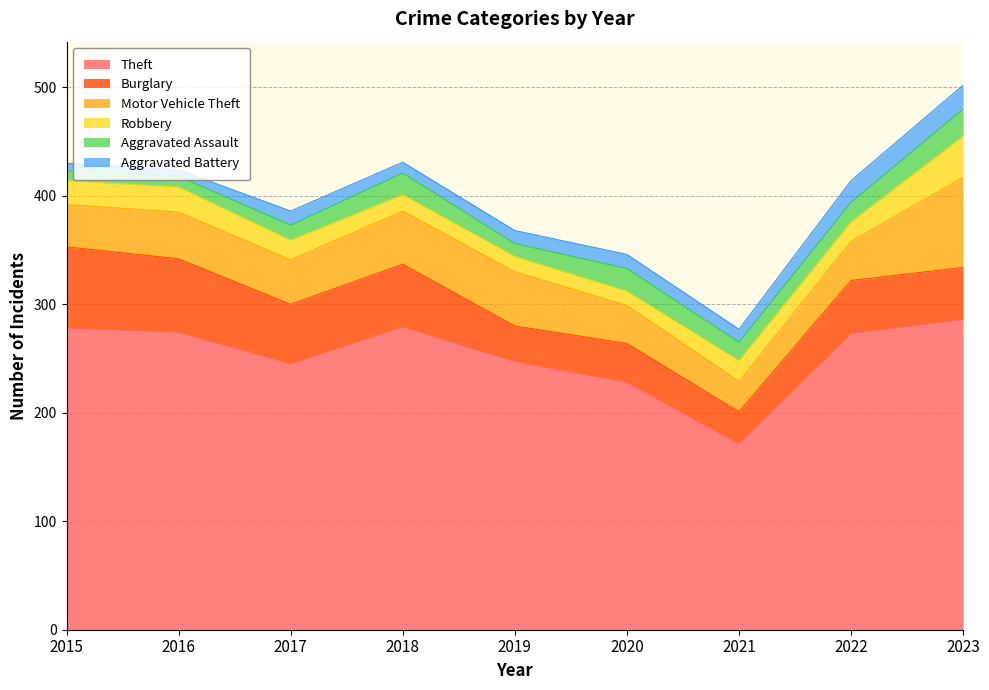

Where is the first local maximum for Aggravated Battery?

2017